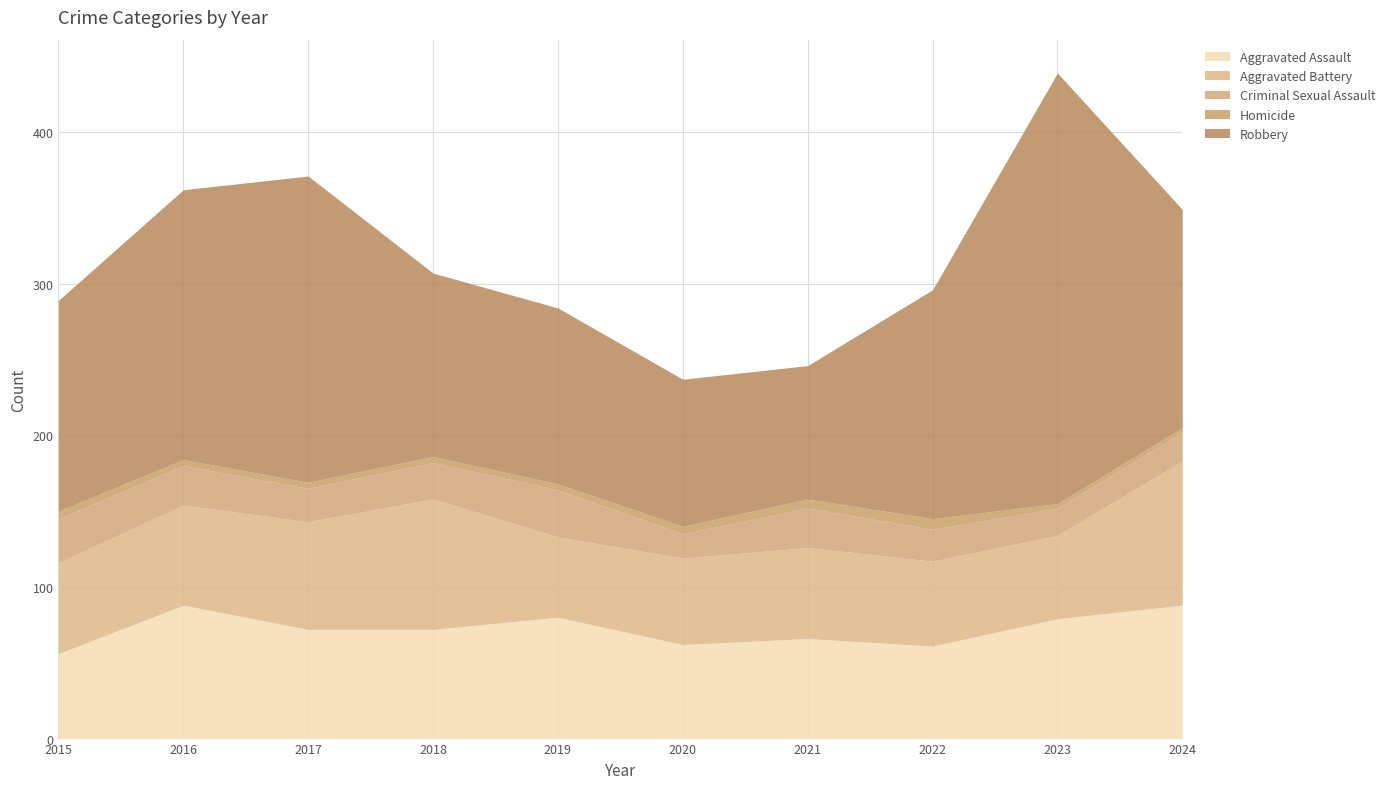

Reading left to right, transcribe all the data shown in this chart.

Aggravated Assault: 2015=56	2016=88	2017=72	2018=72	2019=80	2020=62	2021=66	2022=61	2023=79	2024=88
Aggravated Battery: 2015=60	2016=66	2017=71	2018=86	2019=53	2020=57	2021=60	2022=56	2023=55	2024=95
Criminal Sexual Assault: 2015=29	2016=26	2017=22	2018=24	2019=31	2020=16	2021=26	2022=21	2023=18	2024=19
Homicide: 2015=5	2016=4	2017=4	2018=4	2019=4	2020=5	2021=6	2022=7	2023=3	2024=3
Robbery: 2015=139	2016=178	2017=202	2018=121	2019=116	2020=97	2021=88	2022=151	2023=284	2024=144